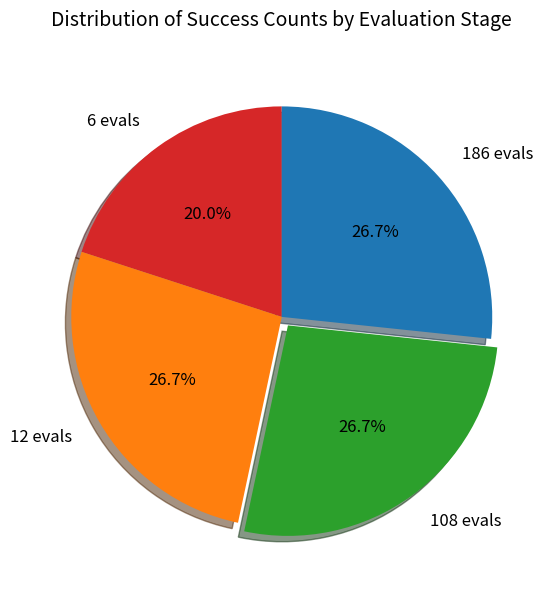

Does any single category account for the majority?

No